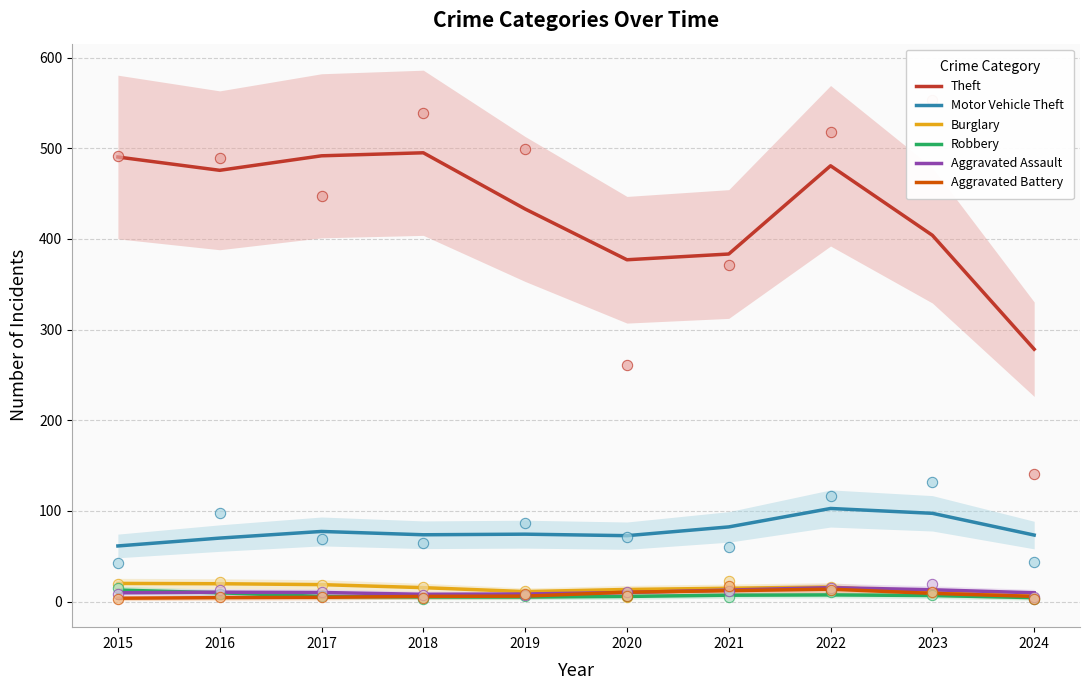

Which series has the widest spread of Y values?

Theft